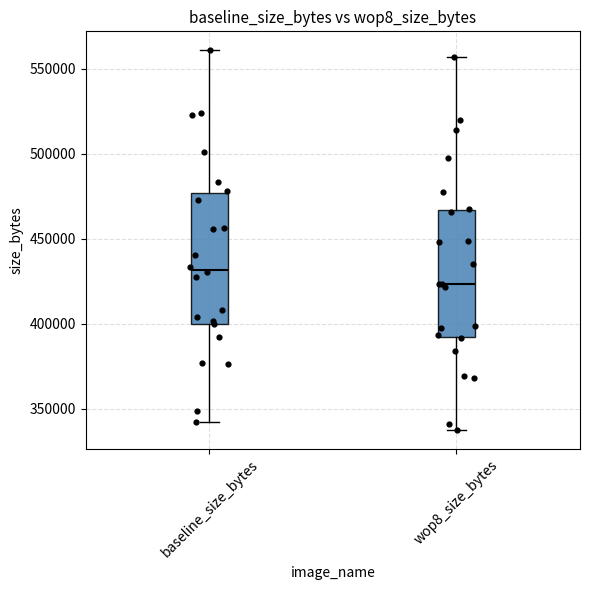

Which box has the highest median line?

baseline_size_bytes